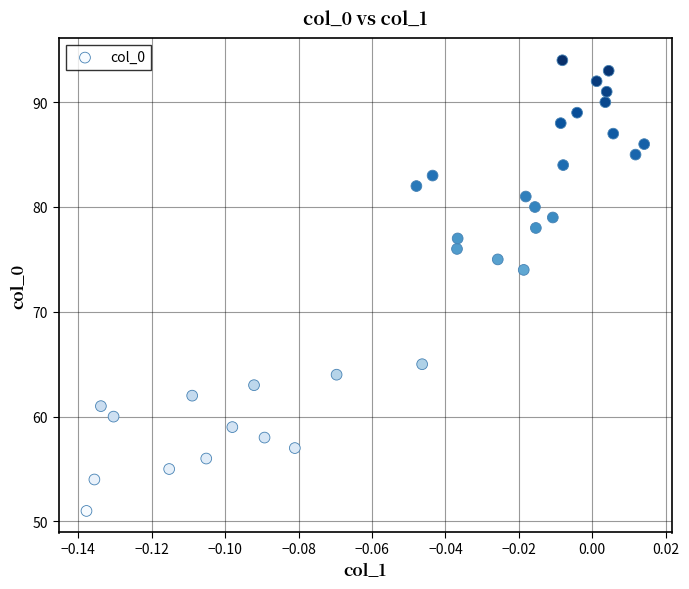

What is the range of Y values (max minus min)?

43